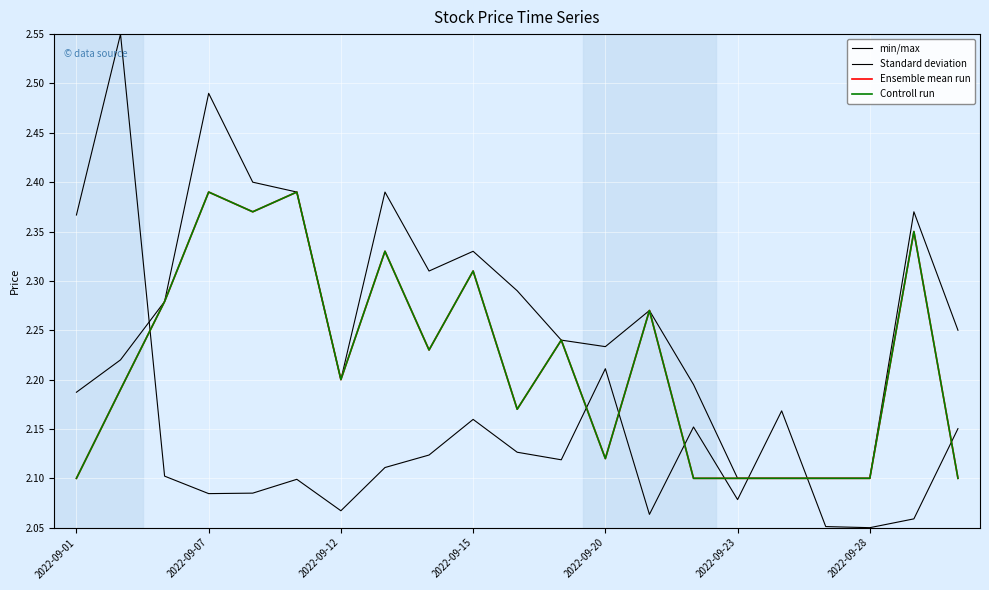

At which label does Controll run reach its minimum?

2022-09-01